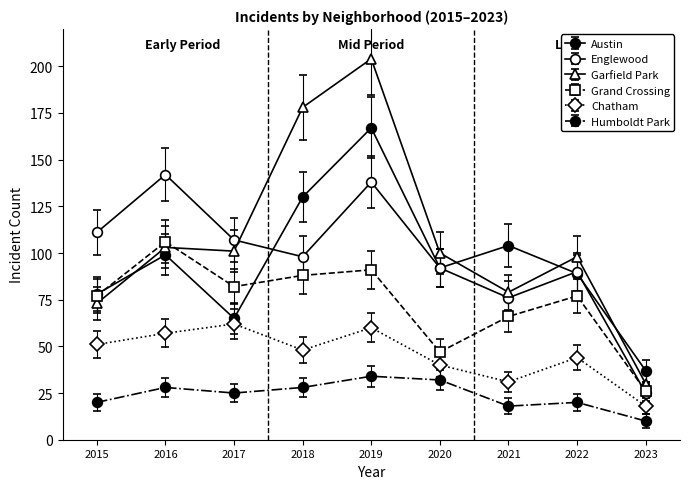

True or false: Humboldt Park and Englewood cross at least once.

False